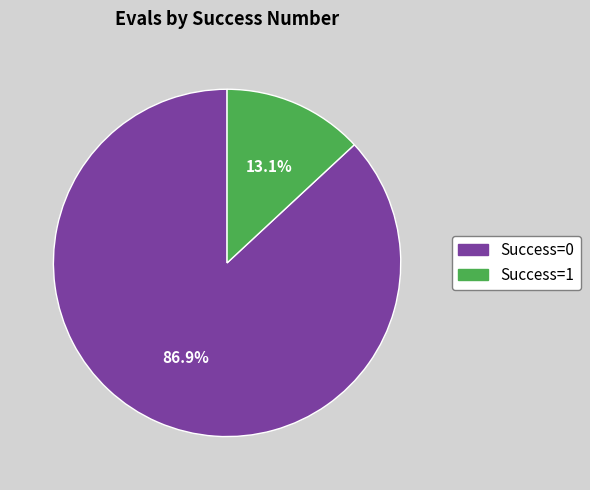

Approximately how many times larger is the value at Success=0 compared to Success=1?

6.6